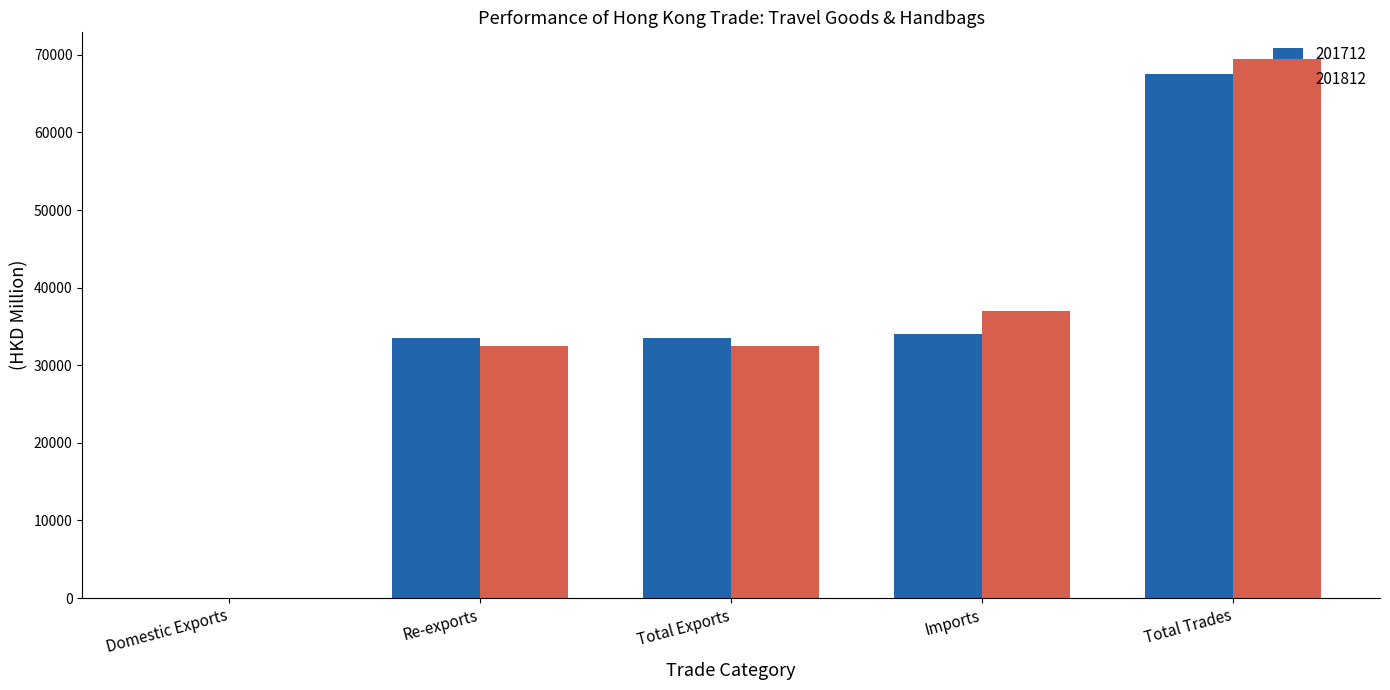

What is the sum of all 201712 values?

168716.9